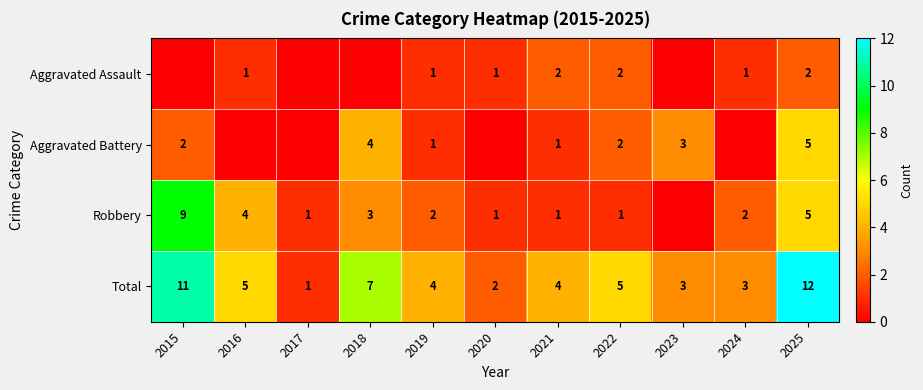

At which label does Total first exceed 4?

2015